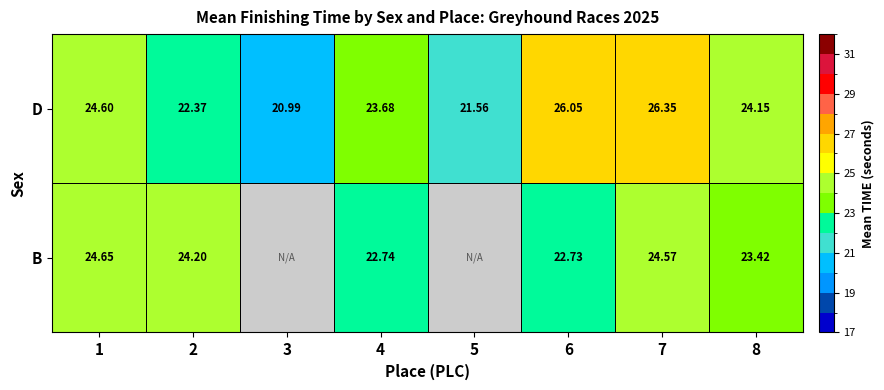

Is the value of D at 6 greater than the value of B at 6?

Yes